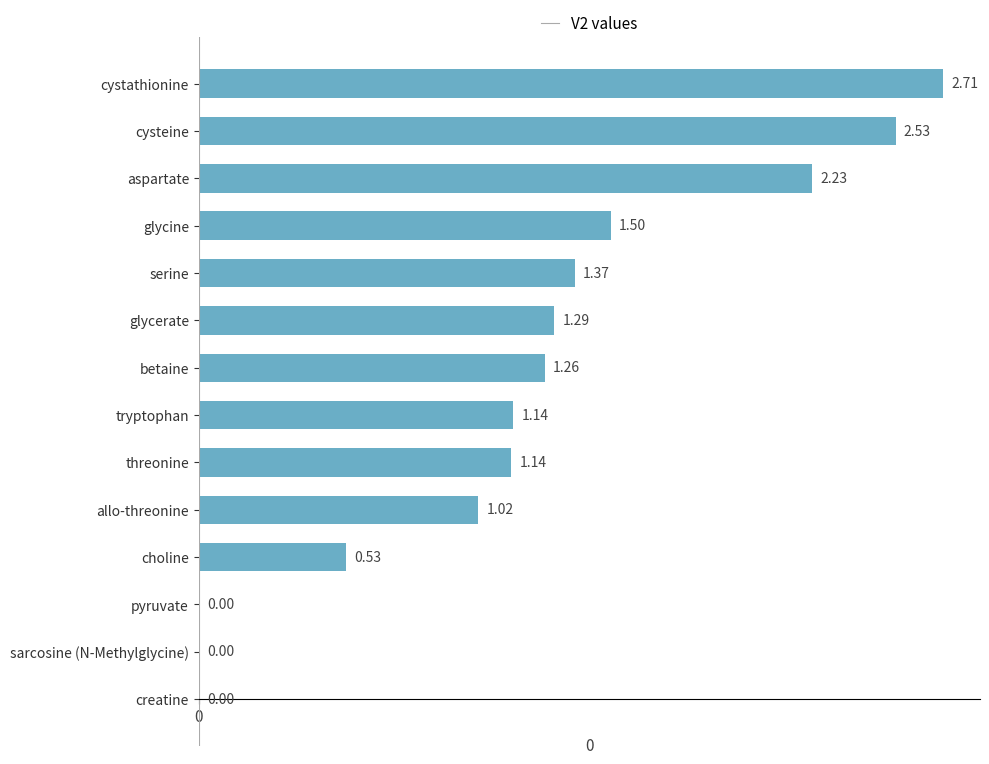

Are the bars horizontal?

Yes